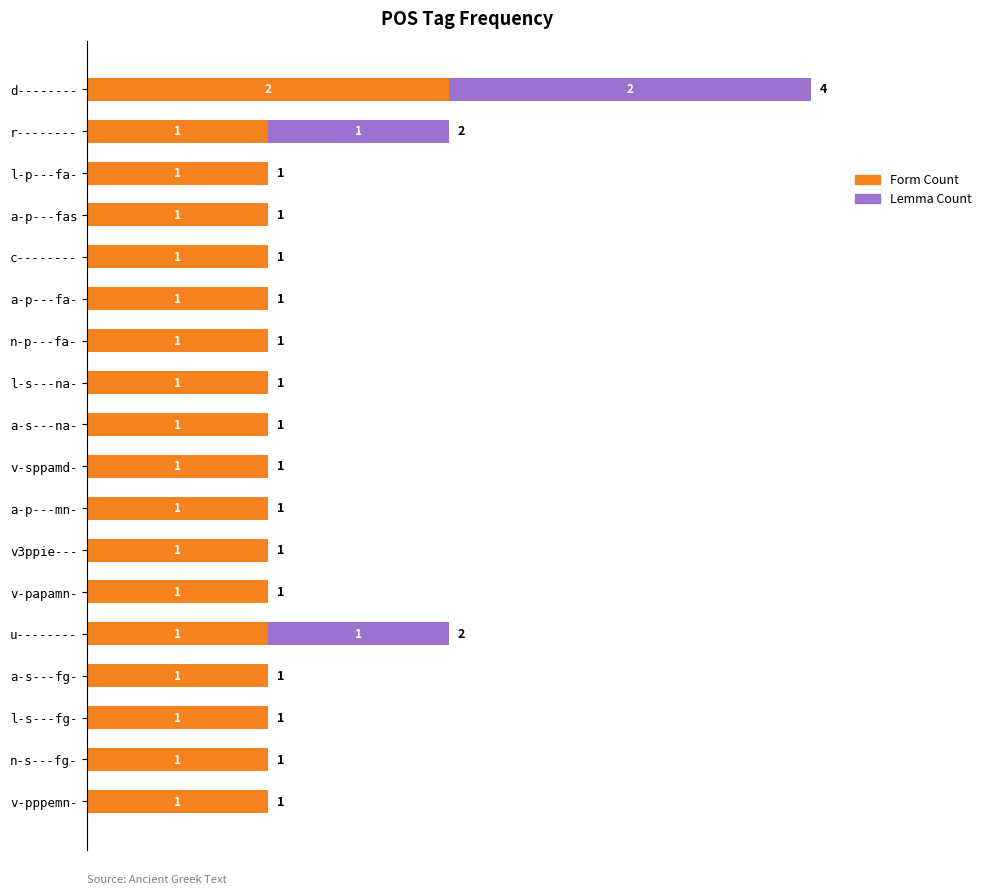

At which label does Form Count reach its peak?

d--------